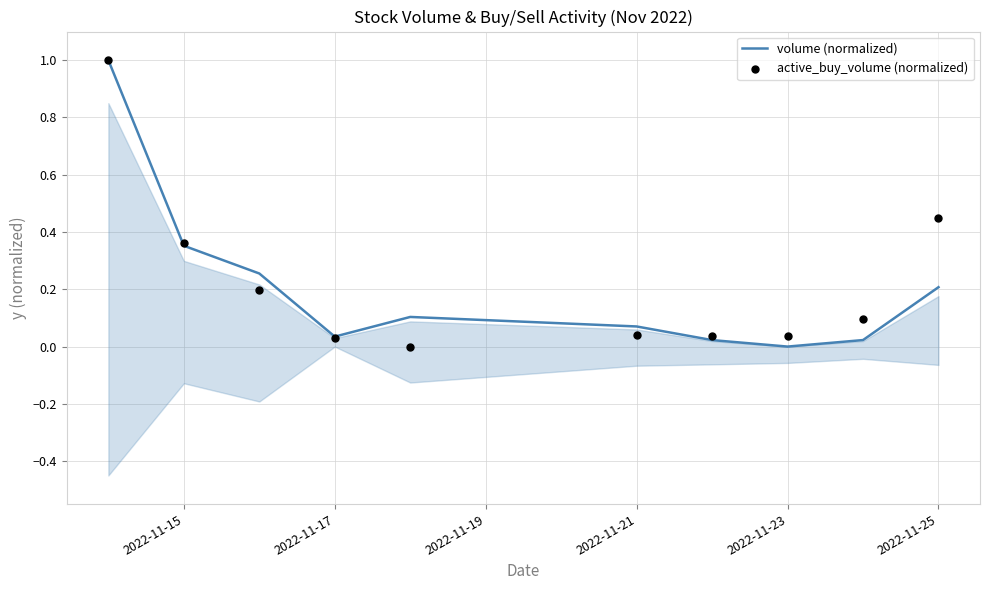

Which series contains the lowest Y value?

volume (normalized)